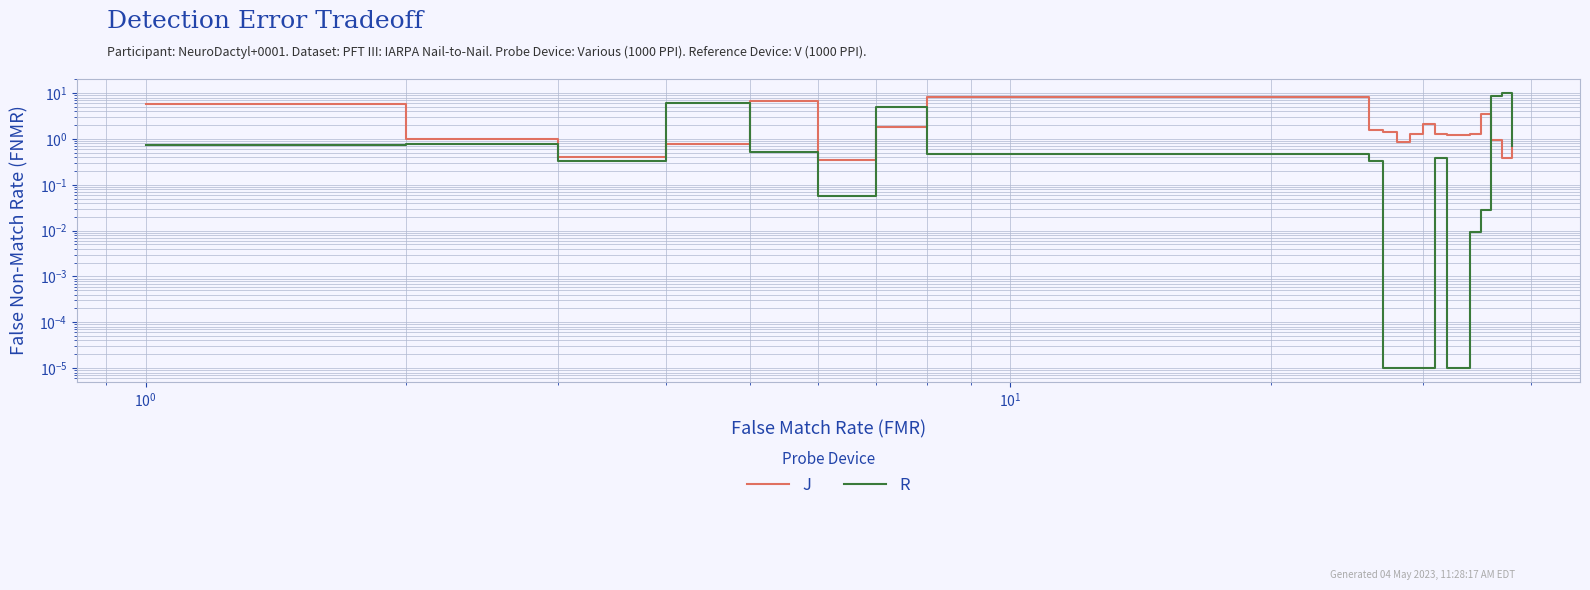

Does the chart display data point markers on the line(s)?

No